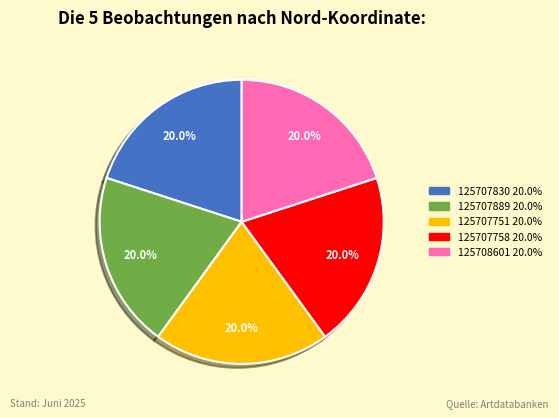

Is there a majority slice in this chart?

No